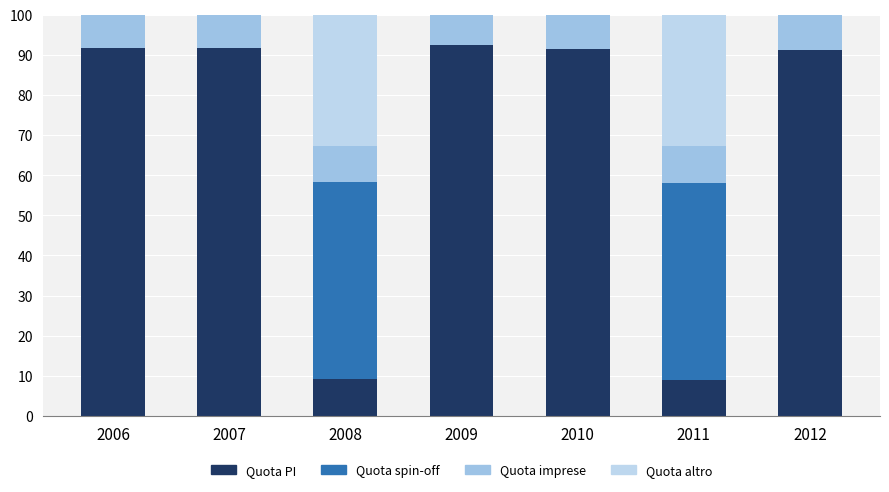

Is it true that Resto segmento 1 equals 3.7 at 2008?

False